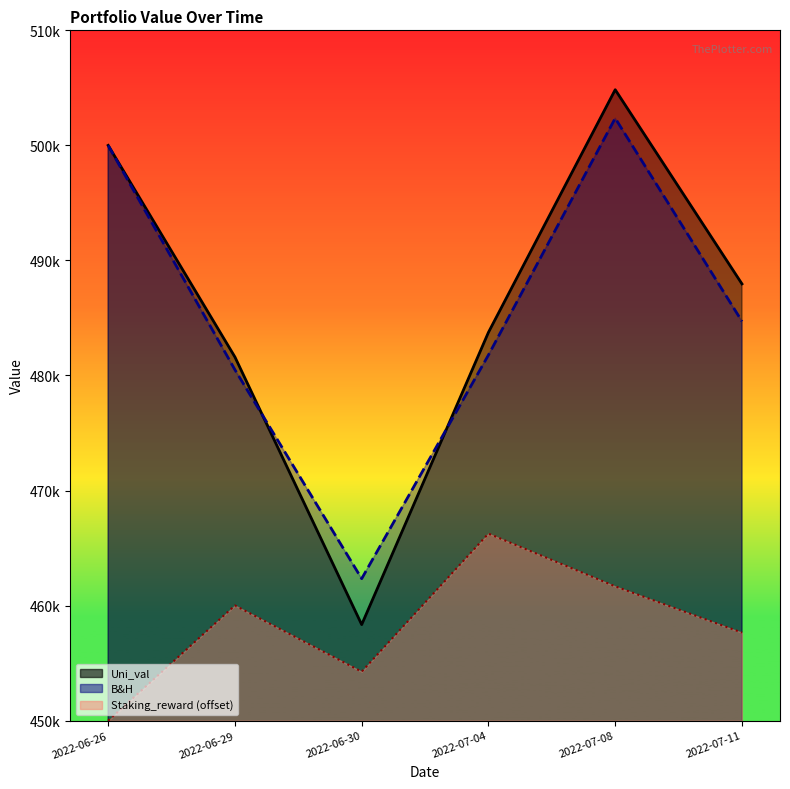

What is the difference between the highest and lowest values at 2022-06-26?

50000.0